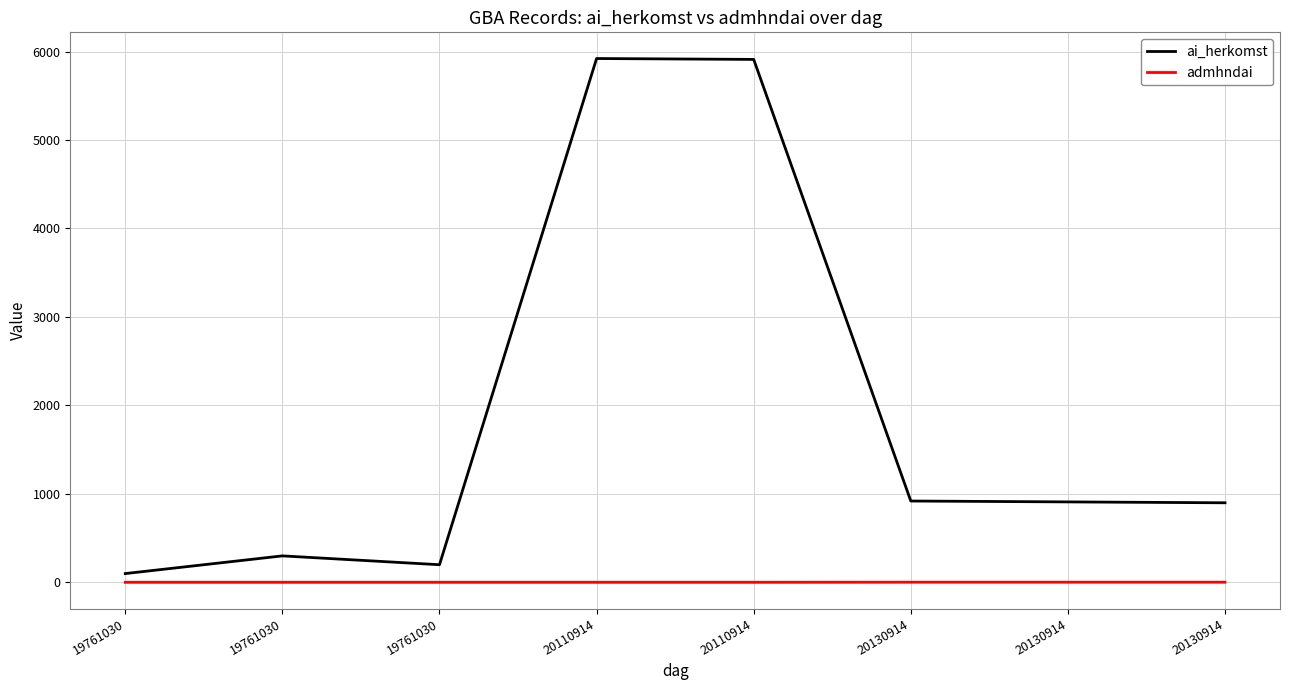

What are all the series names shown in the legend?

ai_herkomst, admhndai